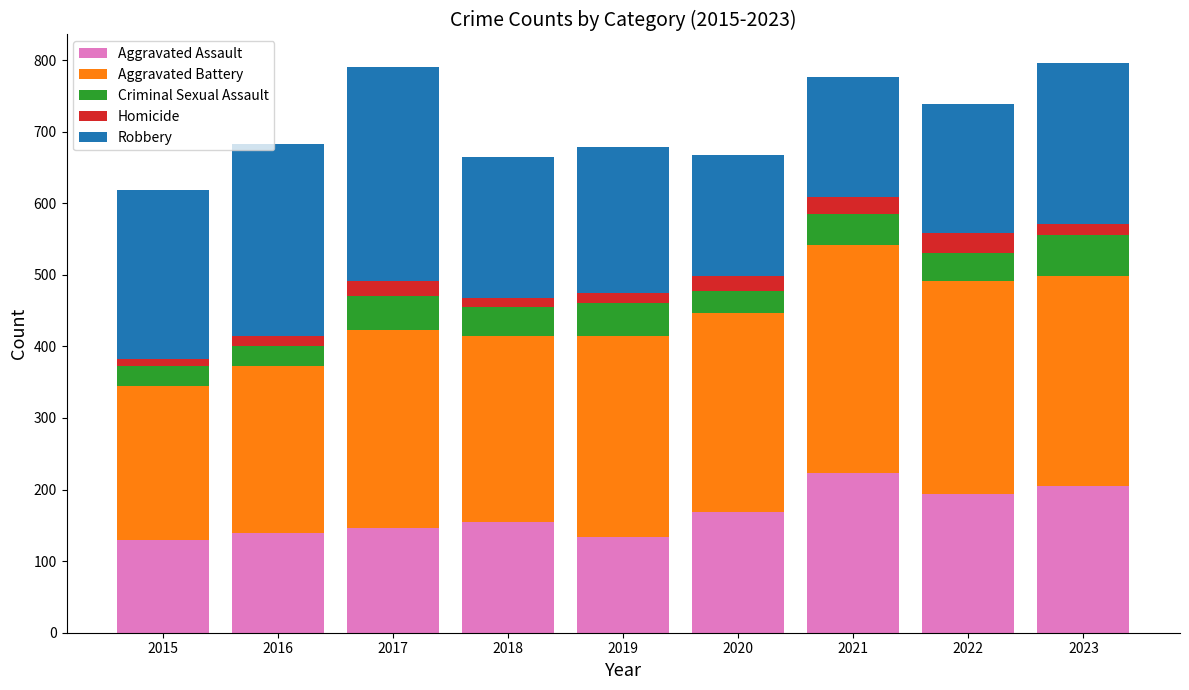

What is the difference between the maximum and minimum values in the Aggravated Assault series?

93